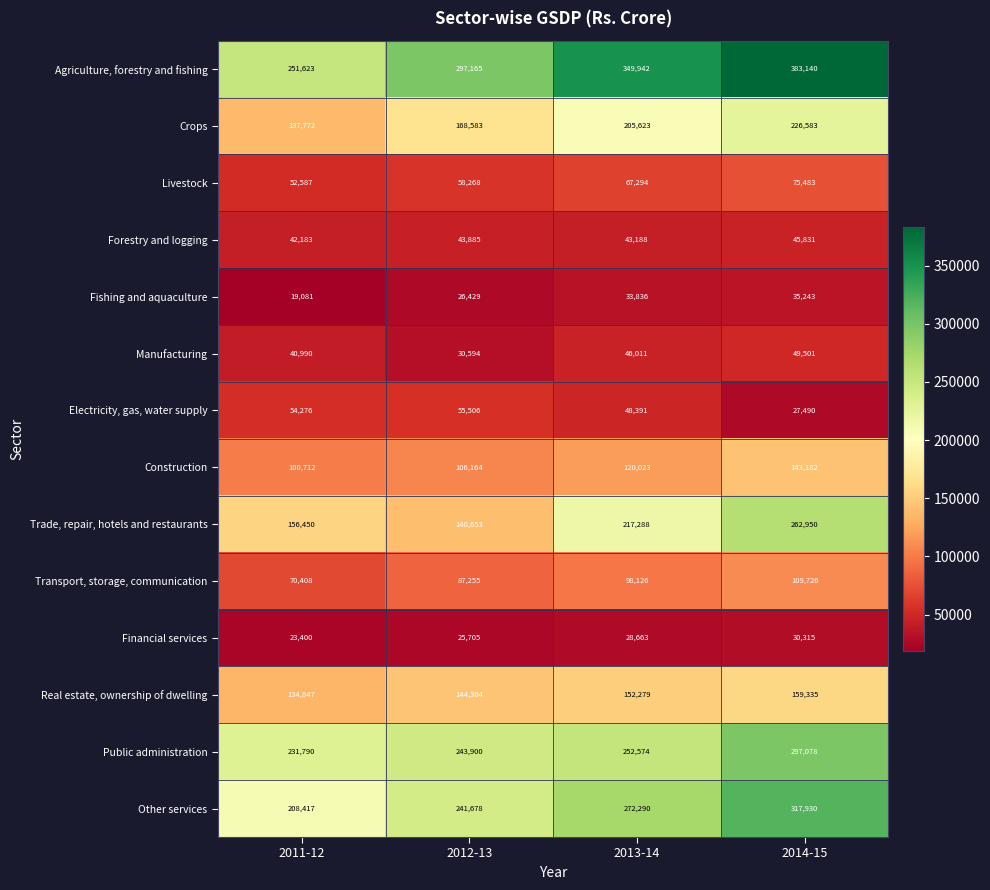

Which series changed the most between 2012-13 and 2013-14?

Trade, repair, hotels and restaurants